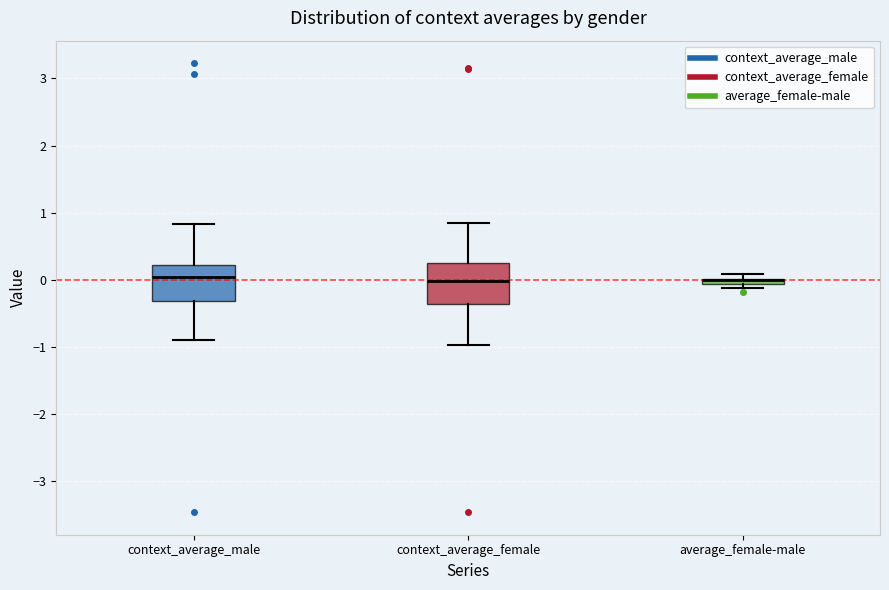

Where is the upper edge of the box for context_average_male on the y-axis? The values are not printed on the chart, so give them approximately, as read against the axis.

0.2